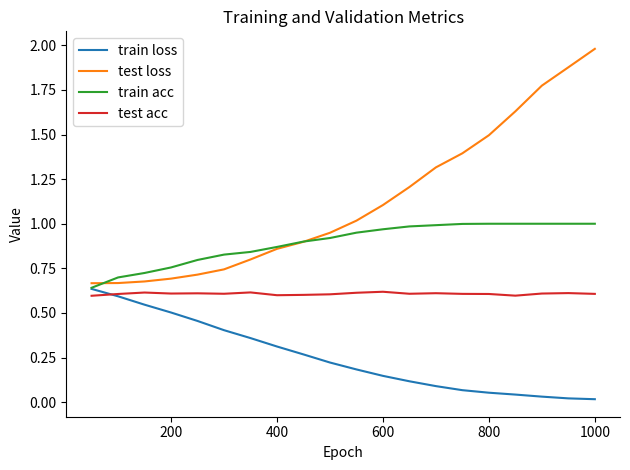

How many lines are shown in the chart?

4